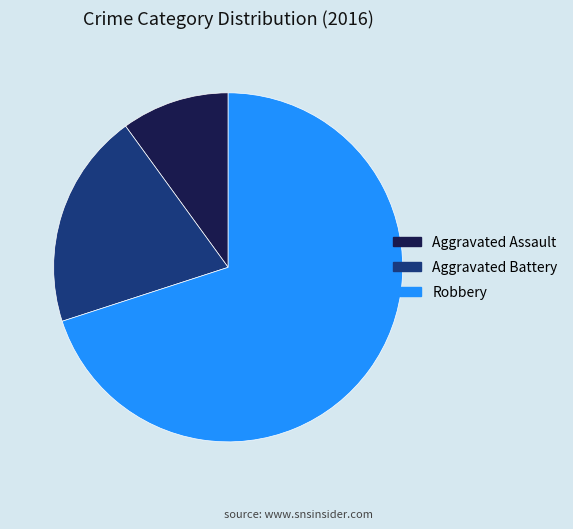

Combined, do Aggravated Assault and Robbery account for over 50%?

Yes